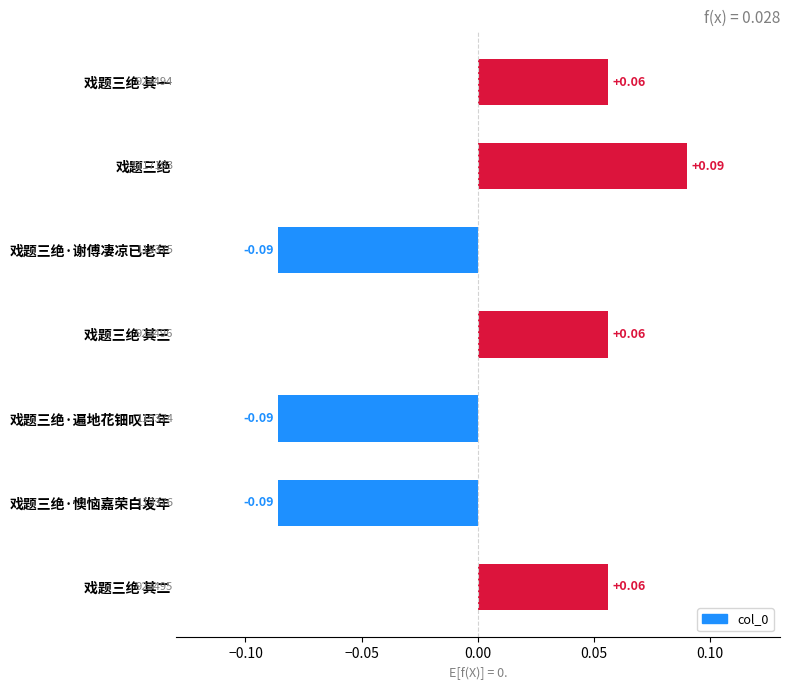

Which label corresponds to the largest value in the chart?

戏题三绝